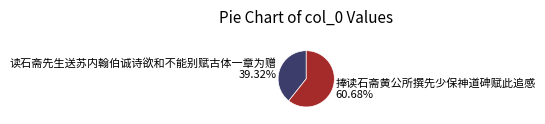

To the nearest percent, what percentage of the pie is 读石斋先生送苏内翰伯诚诗欲和不能别赋古体一章为赠?

39%